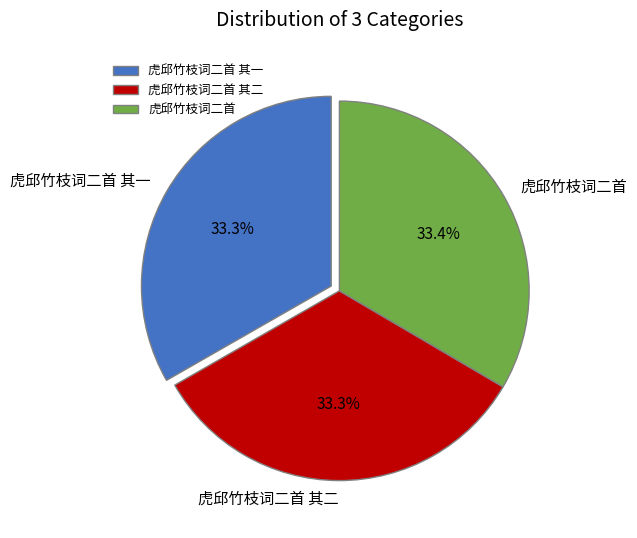

Approximately how many times larger is the value at 虎邱竹枝词二首 其二 compared to 虎邱竹枝词二首?

1.0